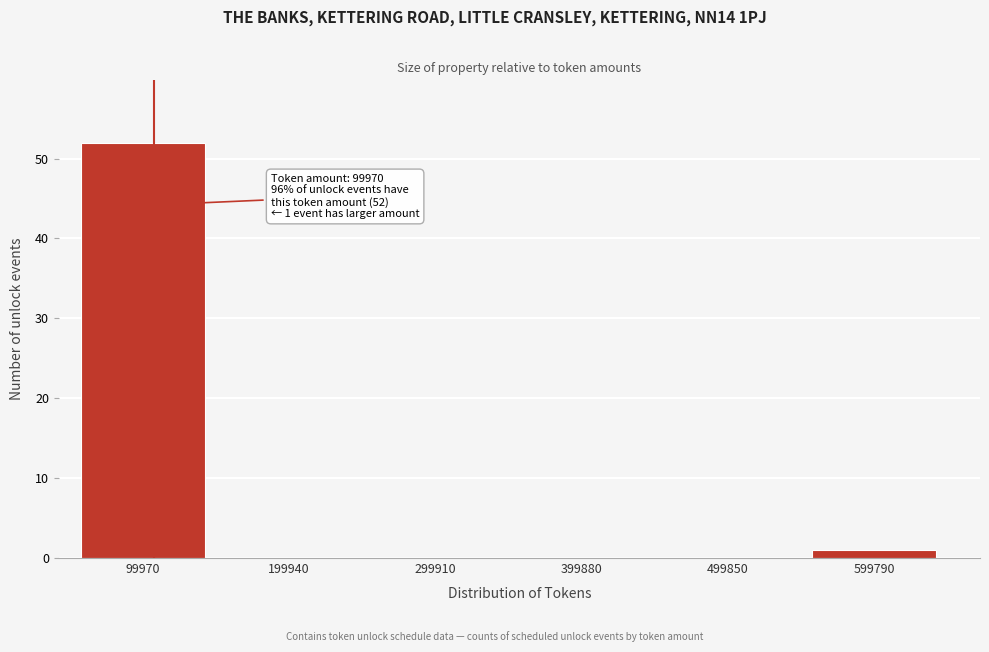

Reading left to right, transcribe all the data shown in this chart.

99970=52	199940=0	299910=0	399880=0	499850=0	599790=1